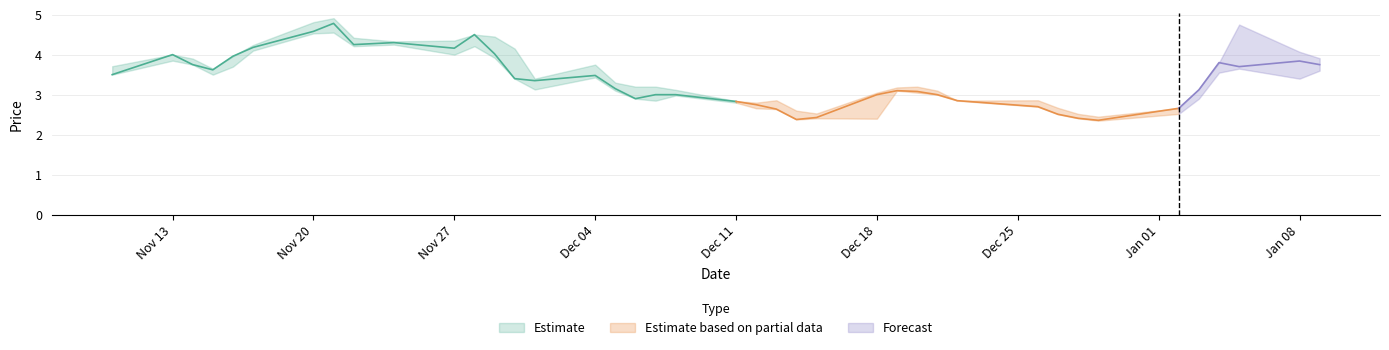

What is the maximum value shown in the chart?

4.9